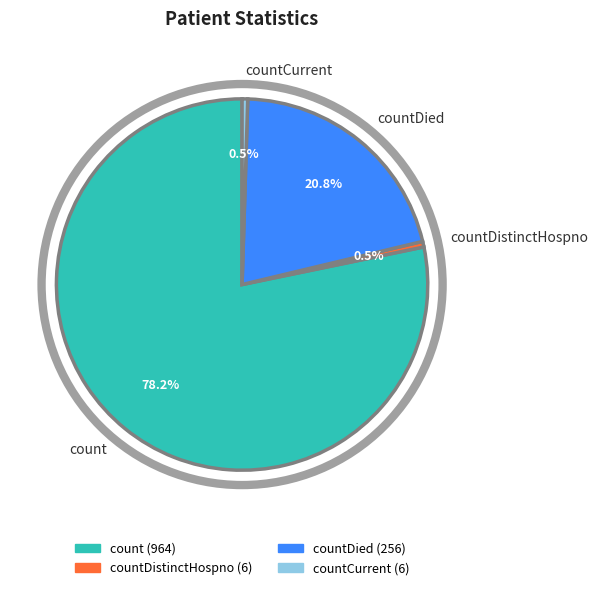

What is the largest slice in the pie chart?

count